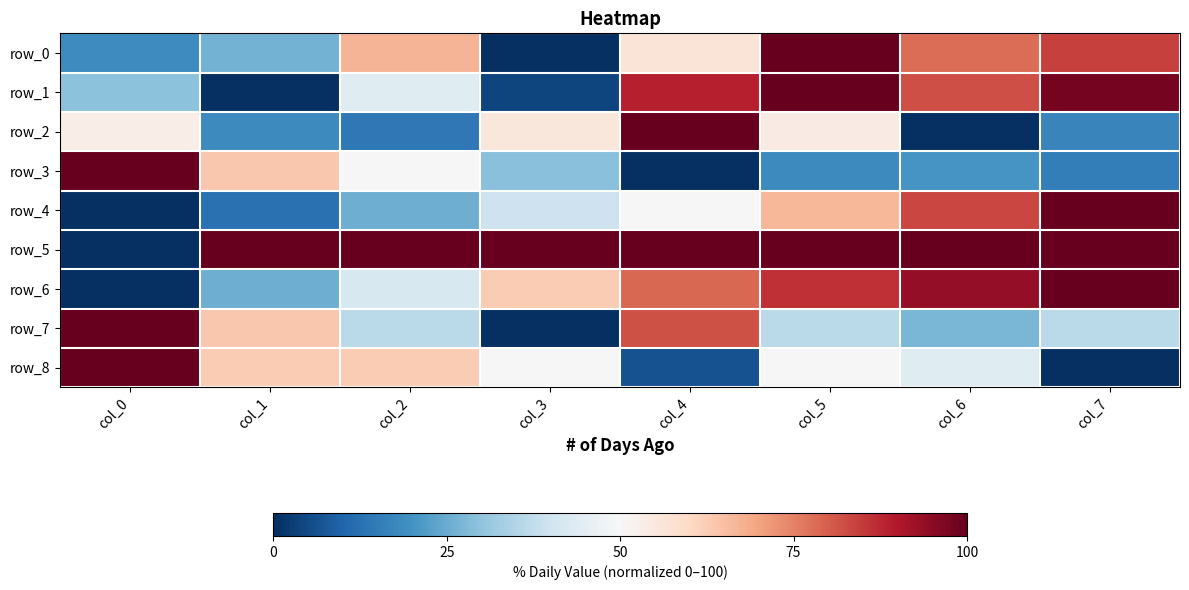

Reading right to left, transcribe all the data shown in this chart.

row_0: 0.8	0.8	1.0	0.6	0.0	0.7	0.3	0.2
row_1: 1.0	0.8	1.0	0.9	0.0	0.4	0.0	0.3
row_2: 0.2	0.0	0.5	1.0	0.6	0.1	0.2	0.5
row_3: 0.2	0.2	0.2	0.0	0.3	0.5	0.6	1.0
row_4: 1.0	0.8	0.7	0.5	0.4	0.3	0.1	0.0
row_5: 1.0	1.0	1.0	1.0	1.0	1.0	1.0	0.0
row_6: 1.0	0.9	0.9	0.8	0.6	0.4	0.3	0.0
row_7: 0.4	0.3	0.4	0.8	0.0	0.4	0.6	1.0
row_8: 0.0	0.4	0.5	0.1	0.5	0.6	0.6	1.0